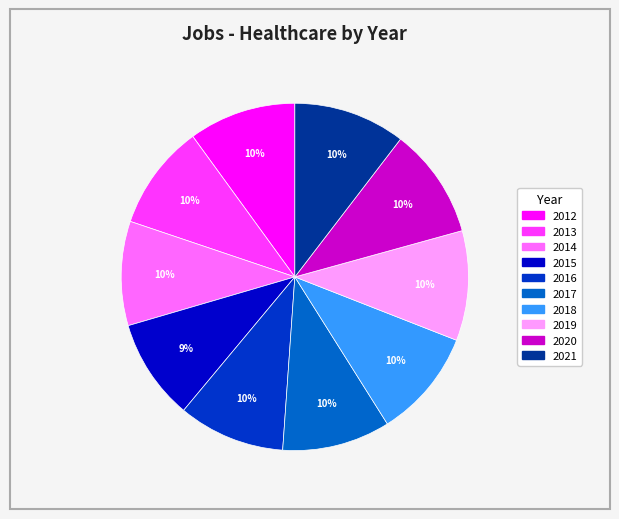

Is the sum of 2021 and 2015 greater than half?

No